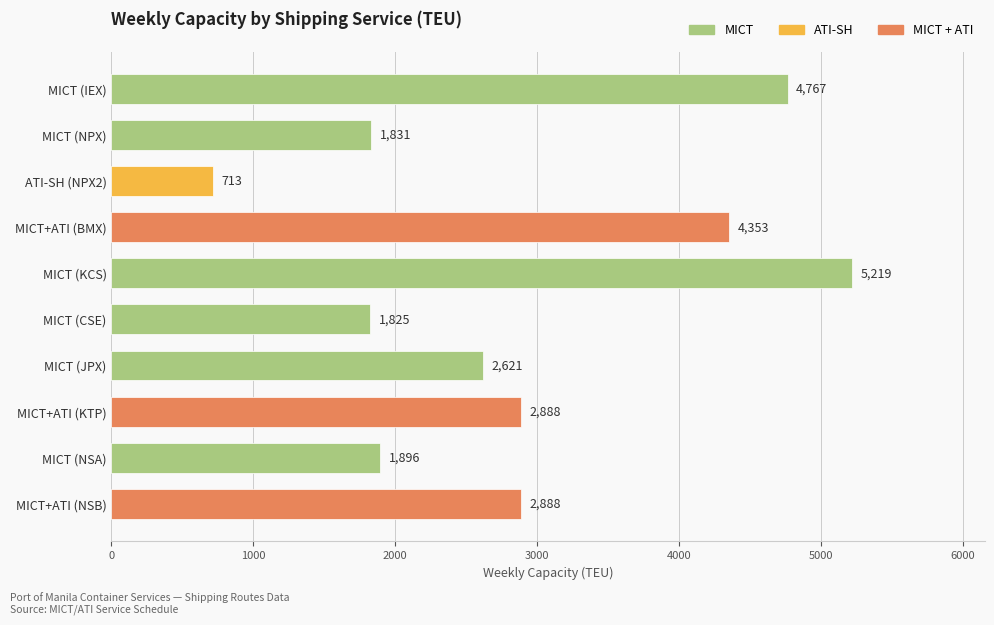

Reading bottom to top, list all the values displayed in this chart.

2888	1896	2888	2621	1825	5219	4353	713	1831	4767